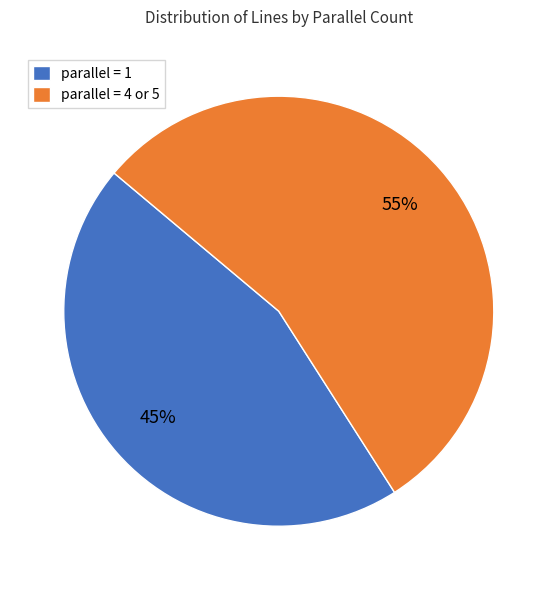

Count the number of slices in the pie.

2